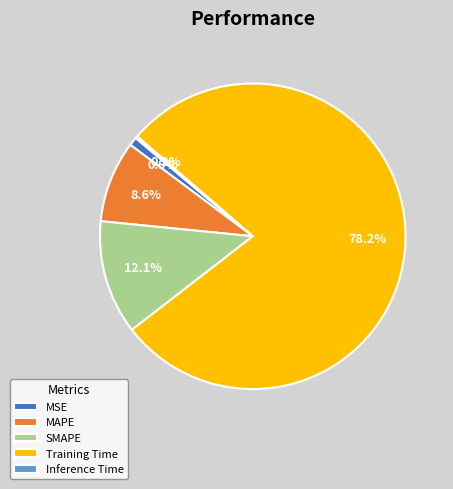

Is MAPE the majority of the pie?

No